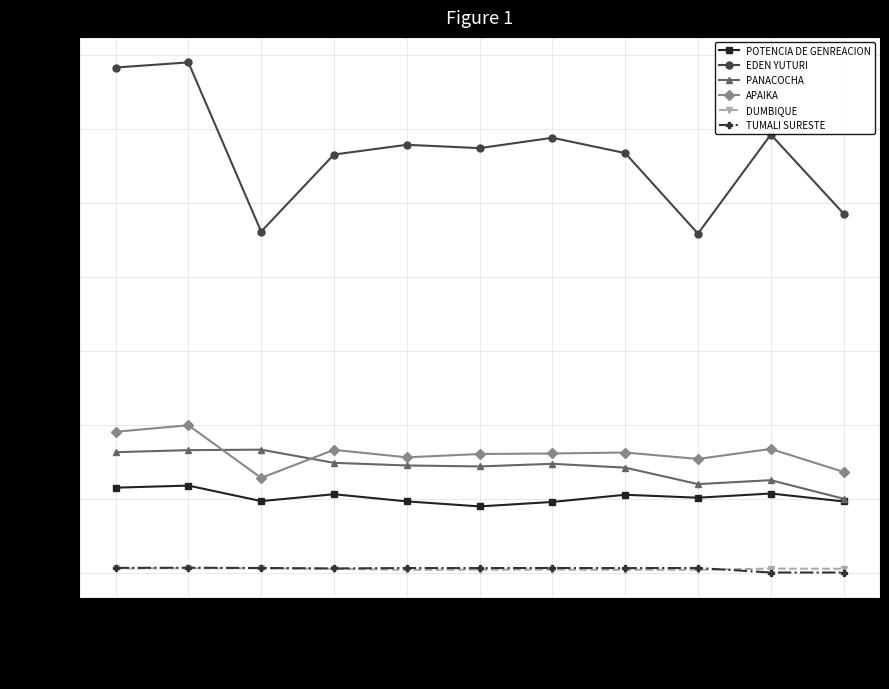

What is the label of the 2nd point from the left?

05/17/2019